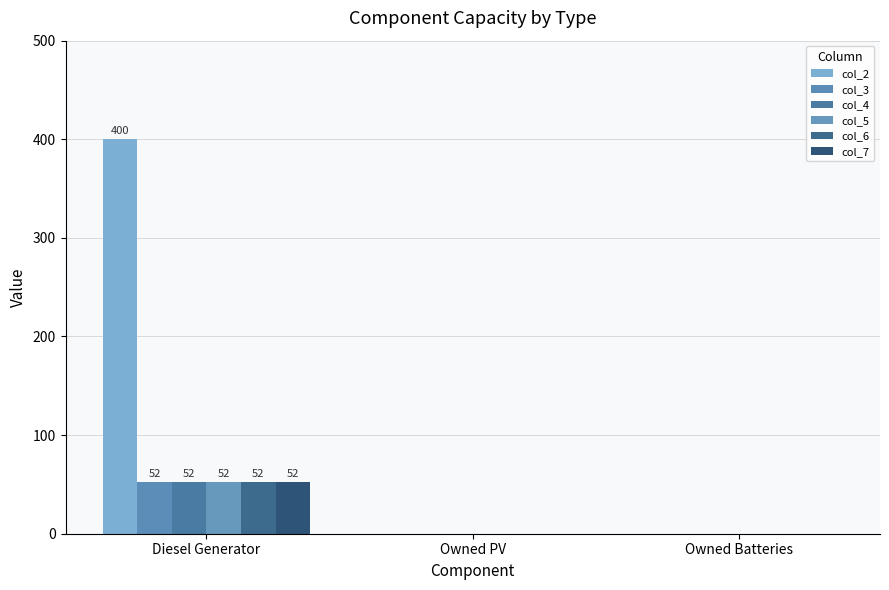

Count the col_2 values in the range 0 to 400.

3